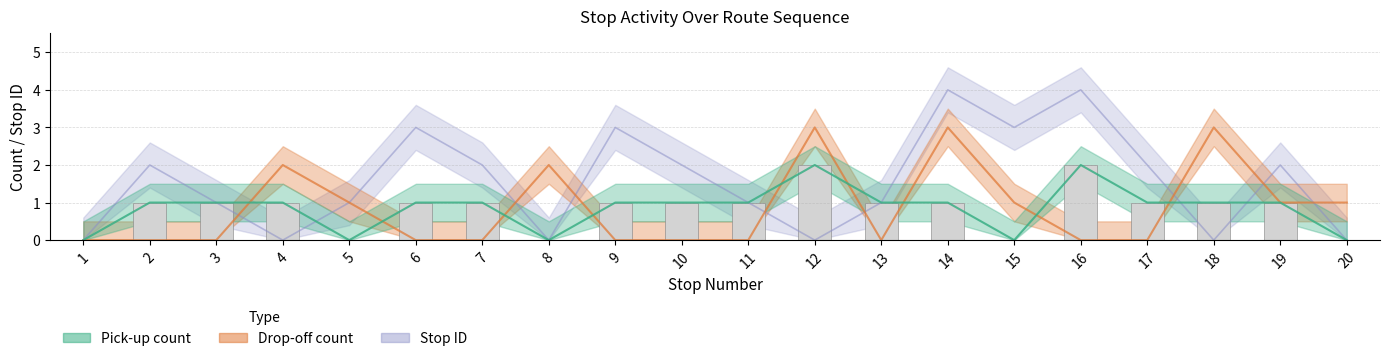

How many groups of bars are there?

20